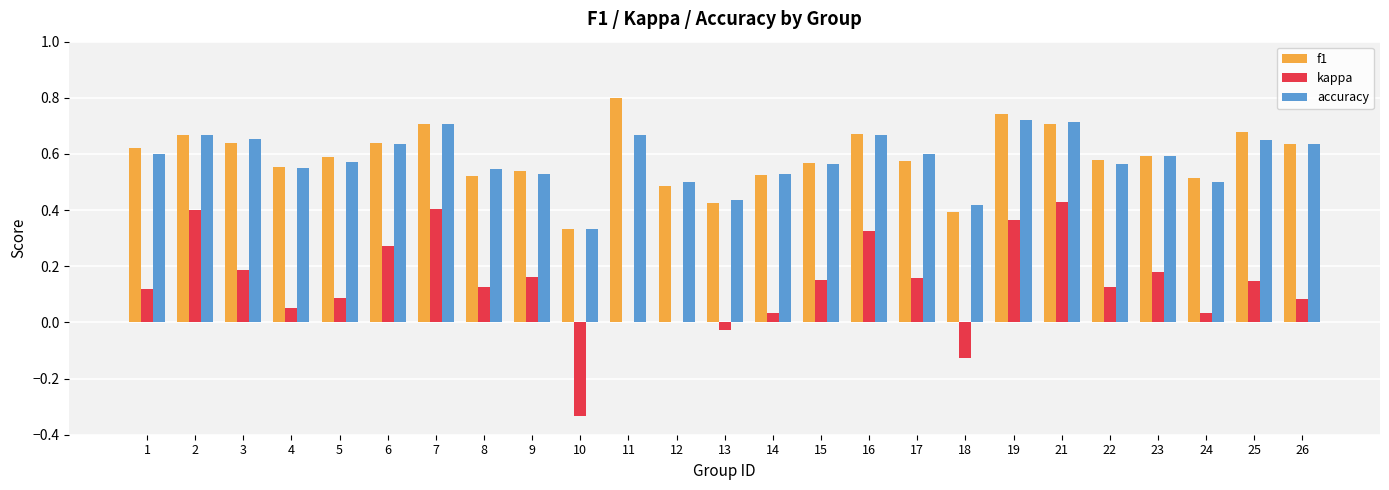

The value of kappa at 16 is 0.2. True or false?

False